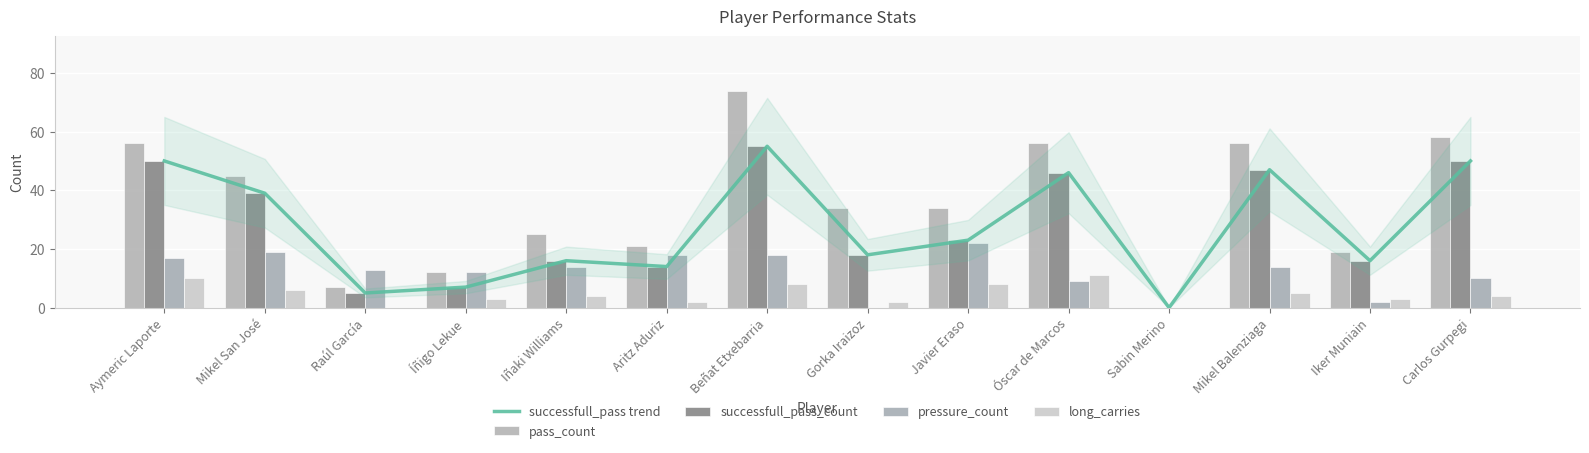

What position from the right is Iñaki Williams?

10